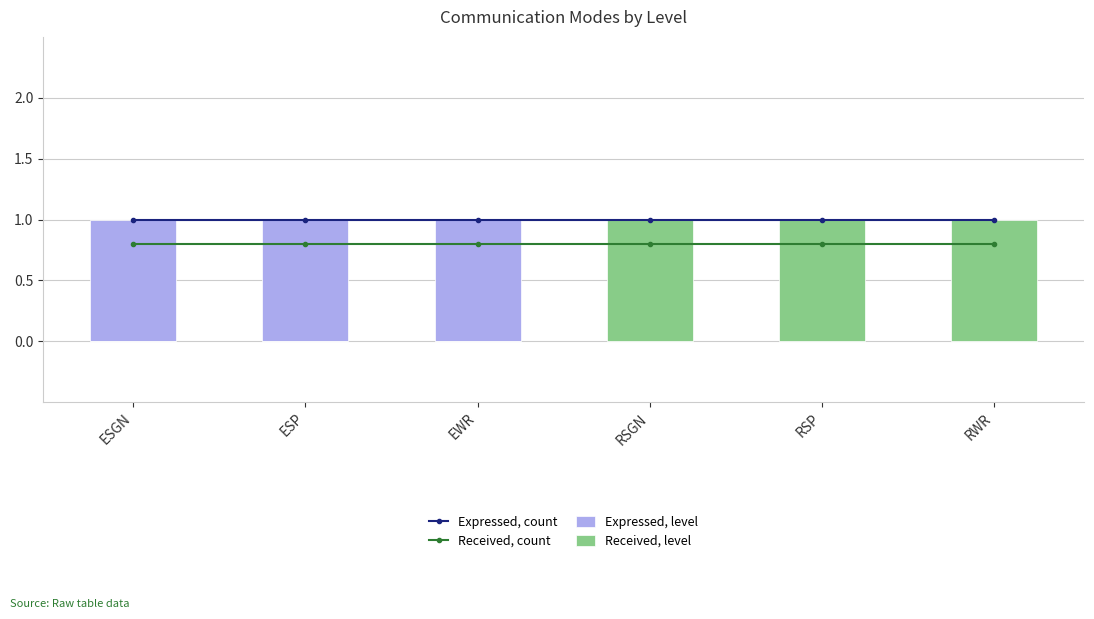

What is the label of the 1st bar from the right?

RWR